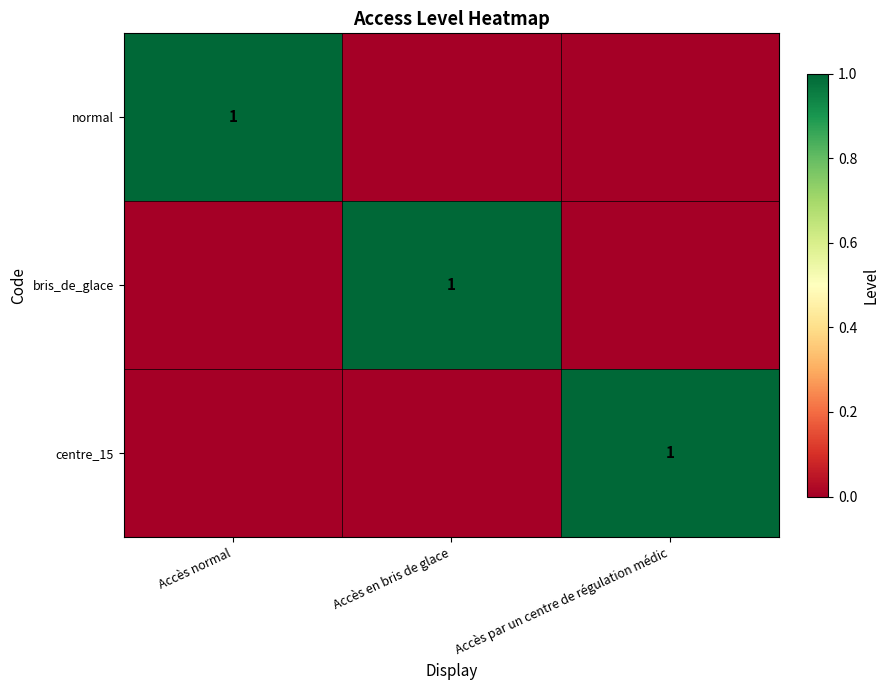

At which category is the sum across all series the highest?

Accès normal